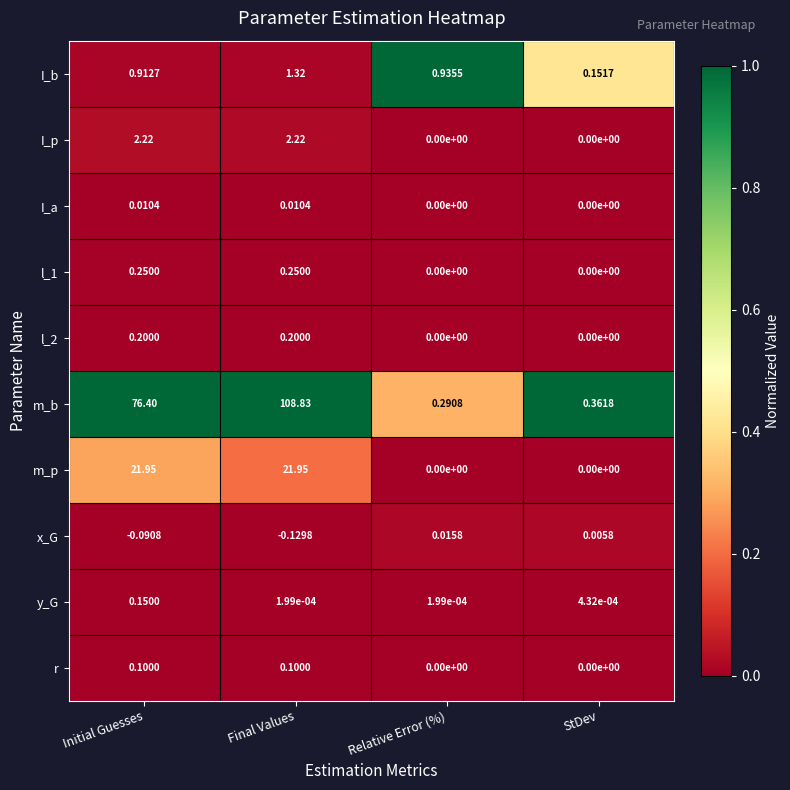

Which series changed the most between Final Values and StDev?

m_b